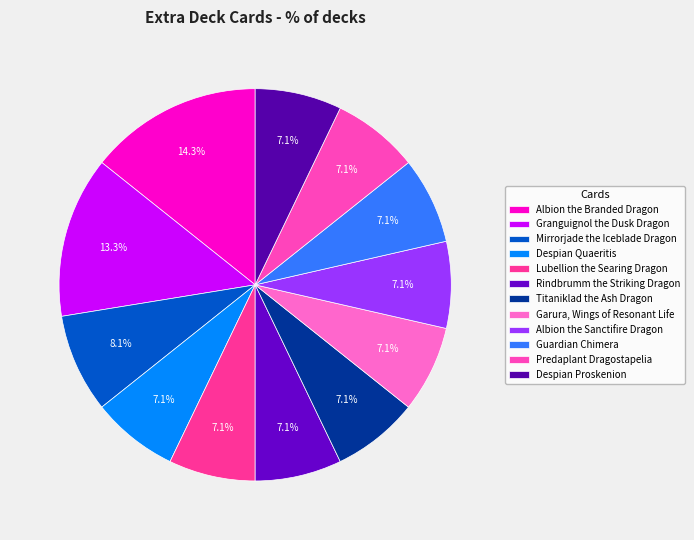

What is the largest slice in the pie chart?

Albion the Branded Dragon